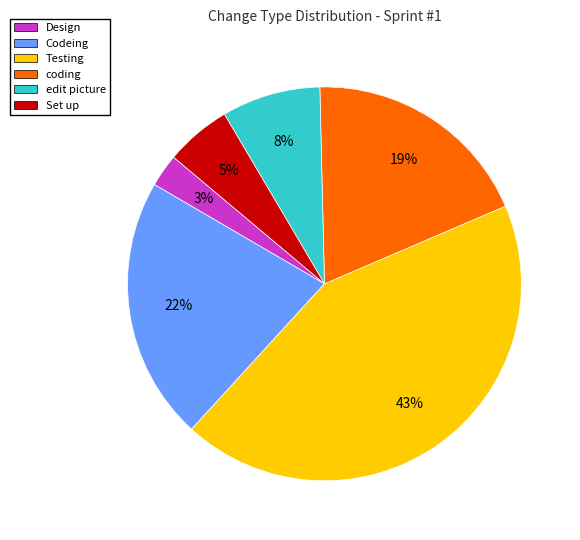

Does any single category account for the majority?

No